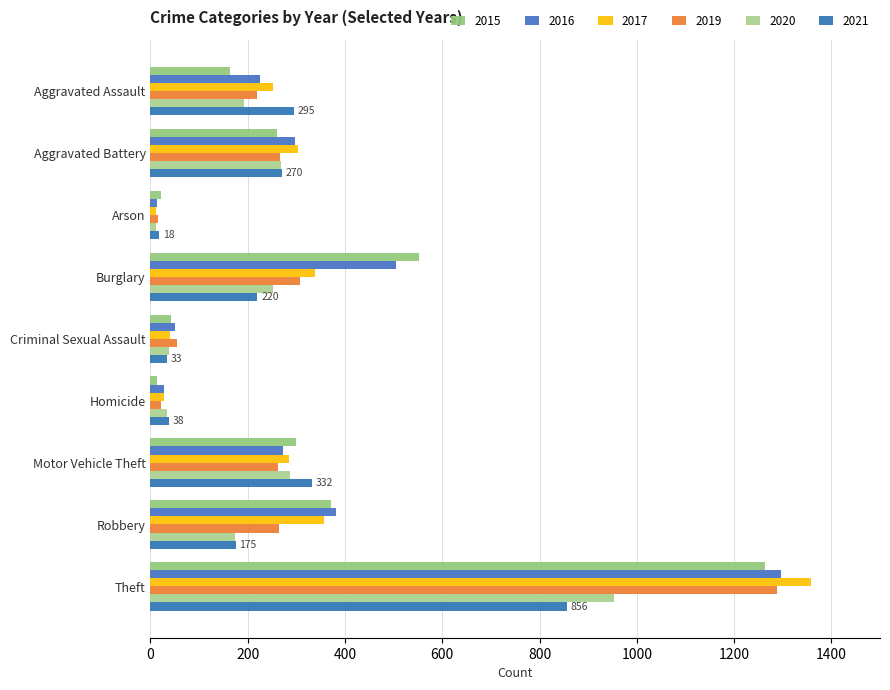

How many data points in 2015 are less than 260?

4